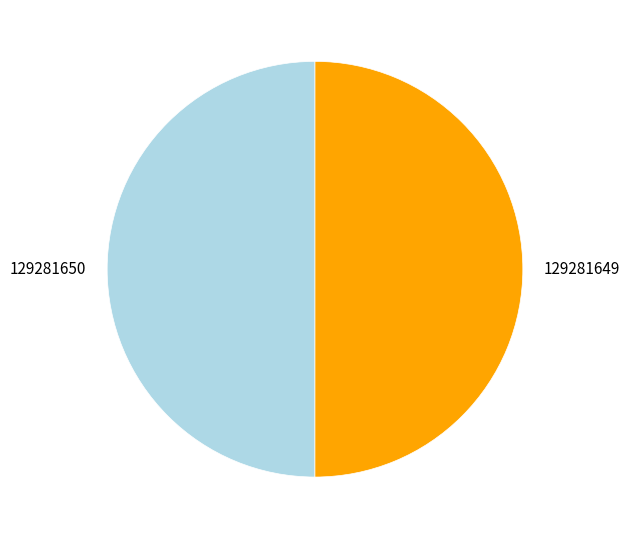

True or false: 129281650 accounts for 50% of the total.

True